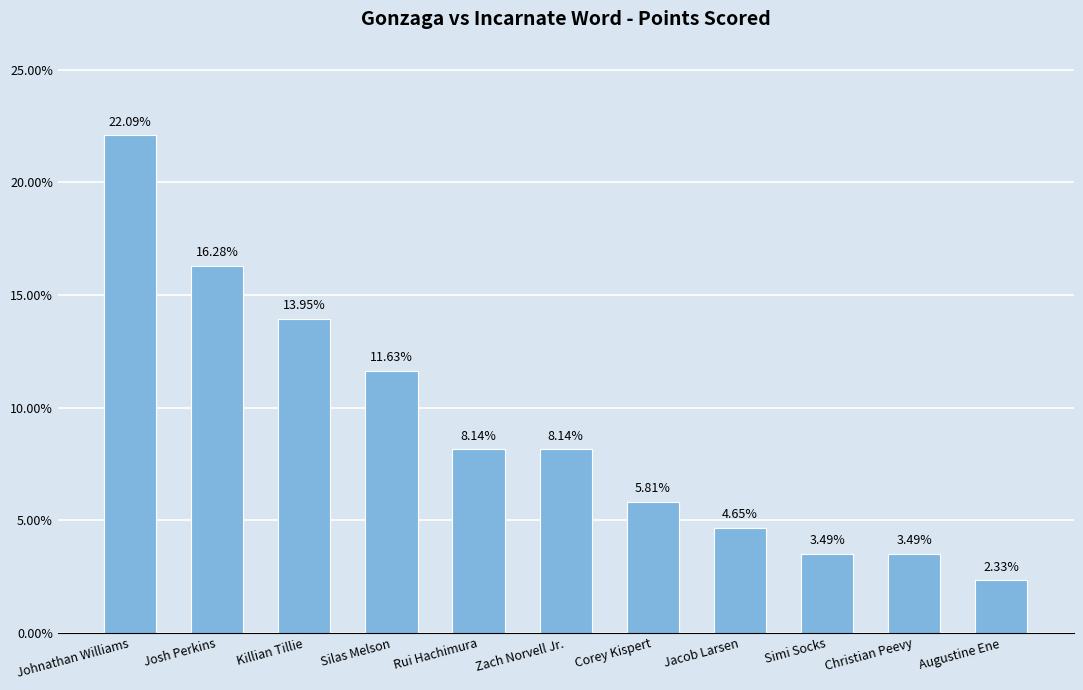

What is the difference between the values at Rui Hachimura and Augustine Ene?

5.8